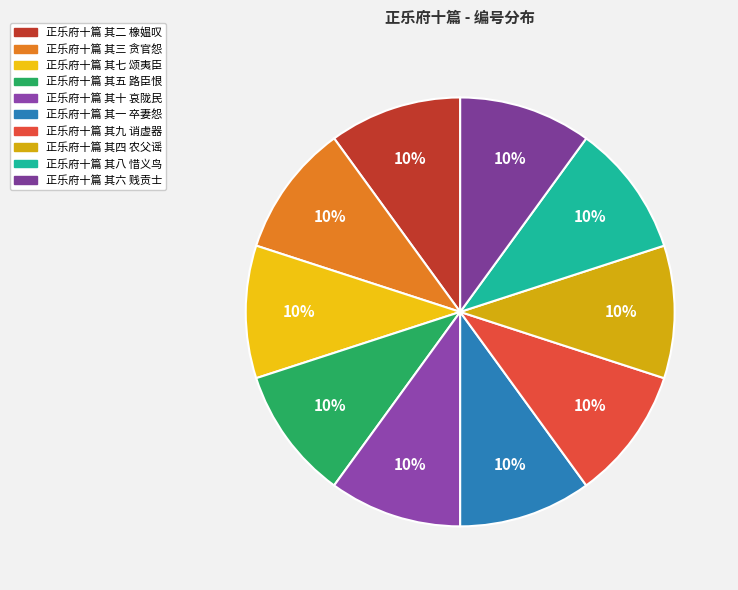

How many segments does this pie chart have?

10